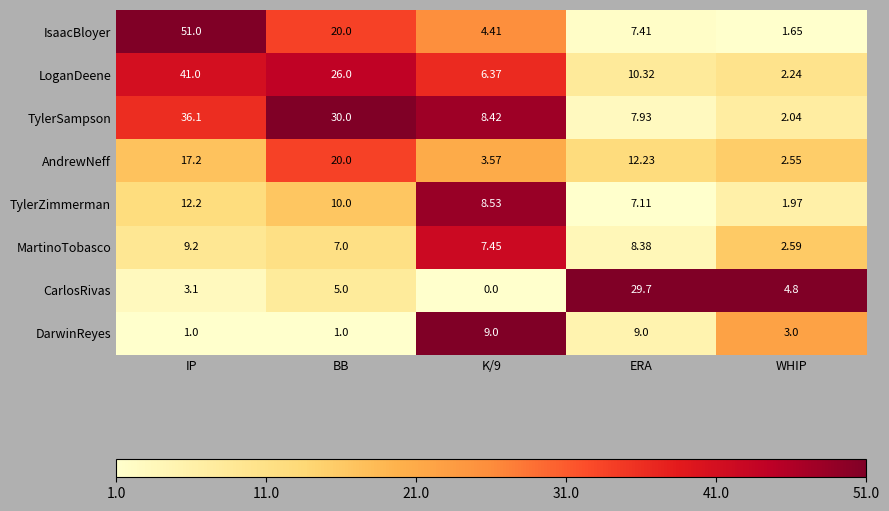

Which series has the largest range (max minus min)?

IsaacBloyer